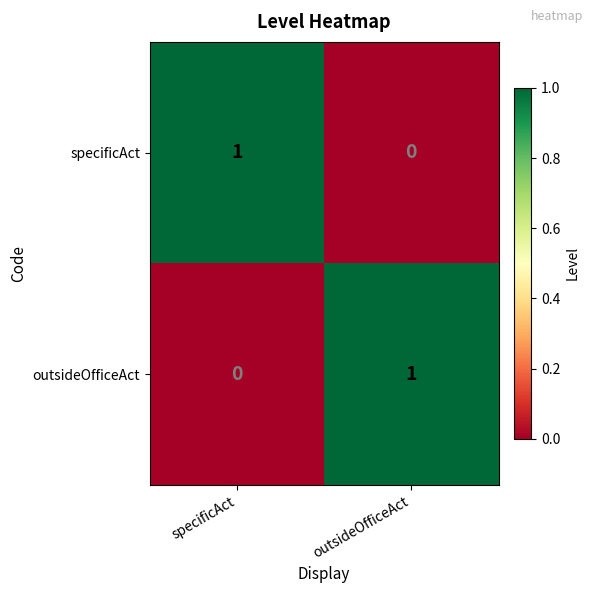

The value of specificAct at specificAct is 1. True or false?

True